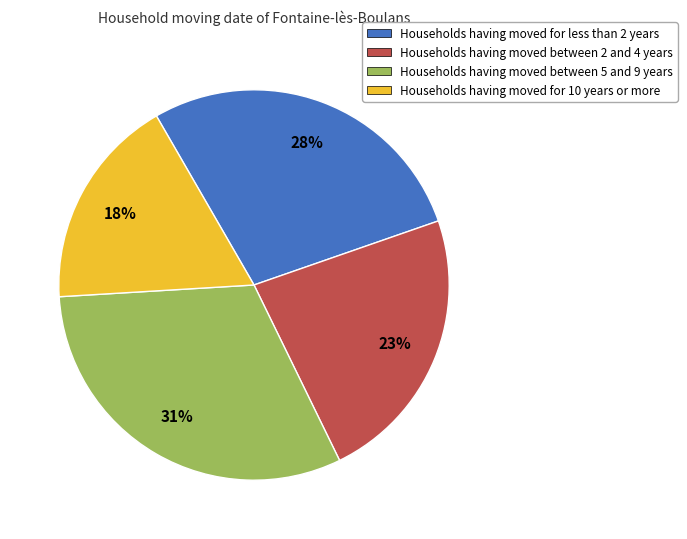

How many segments does this pie chart have?

4